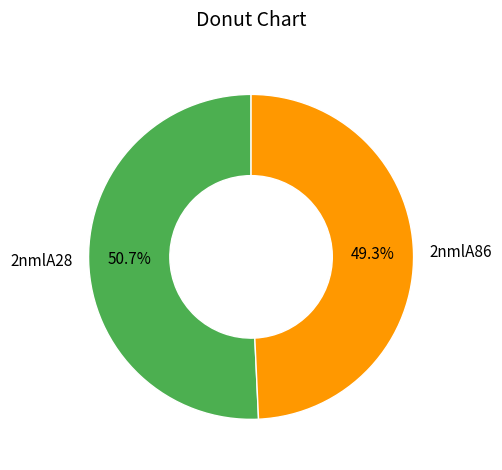

Approximately how many times larger is the value at 2nmlA28 compared to 2nmlA86?

1.0